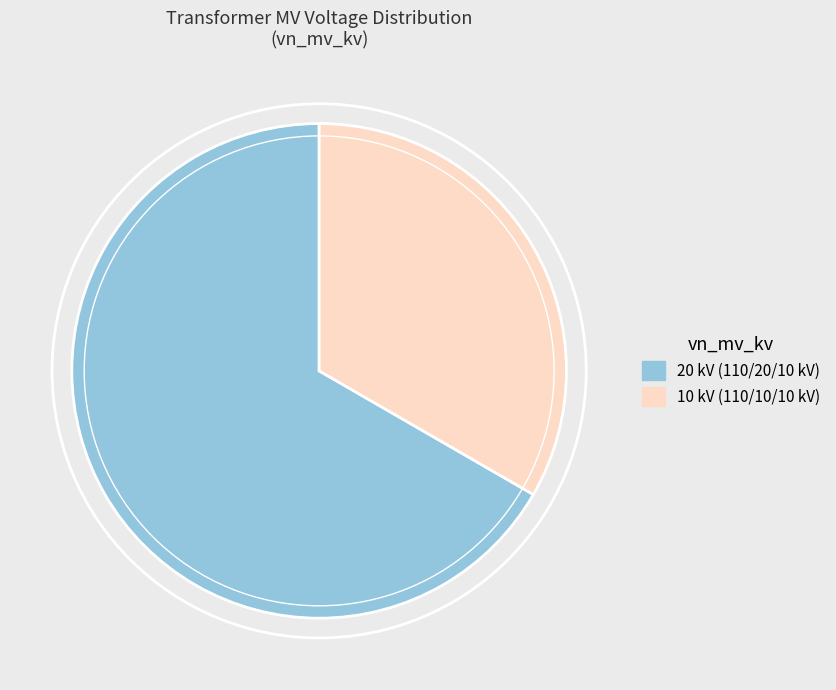

Is there a majority slice in this chart?

Yes